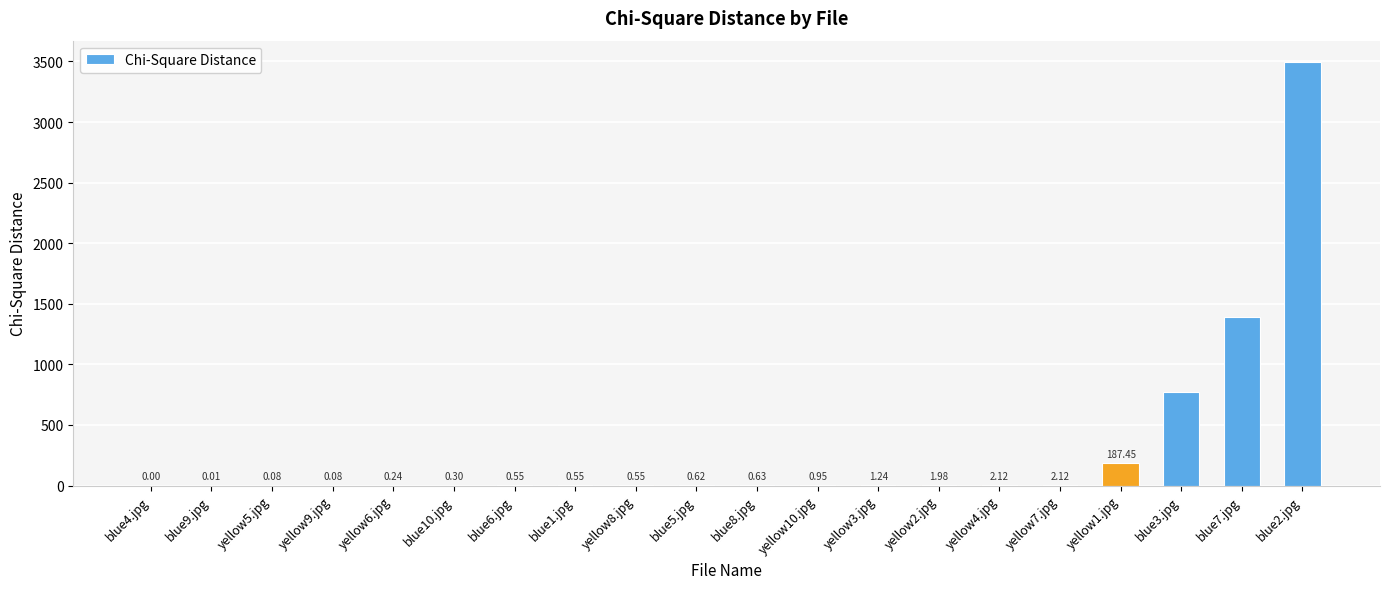

What is the maximum value shown in the chart?

3496.5